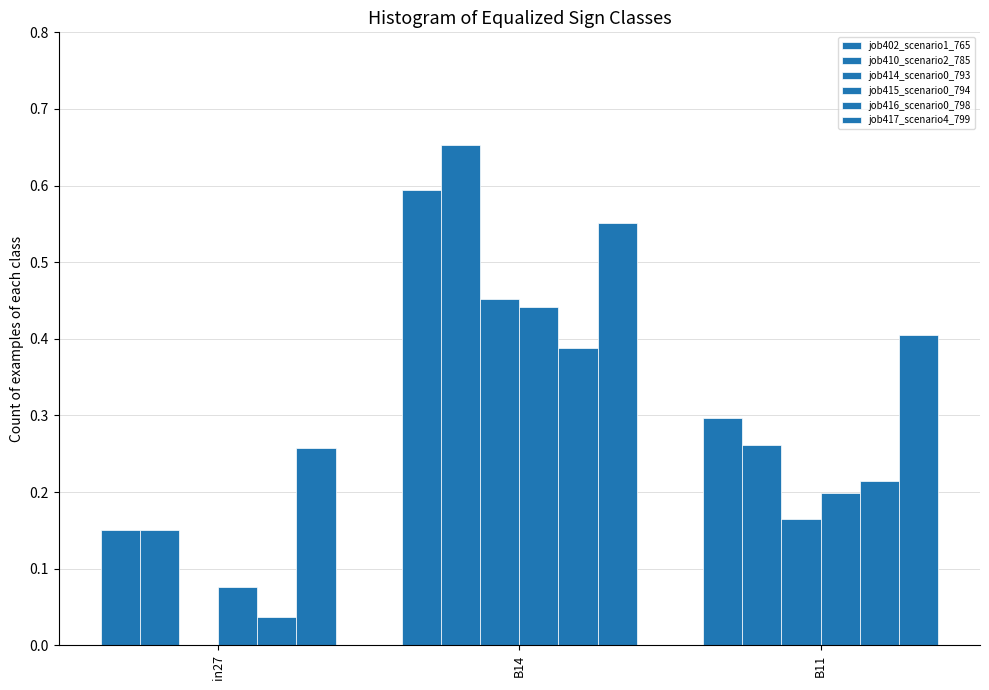

What position from the right is B14?

2